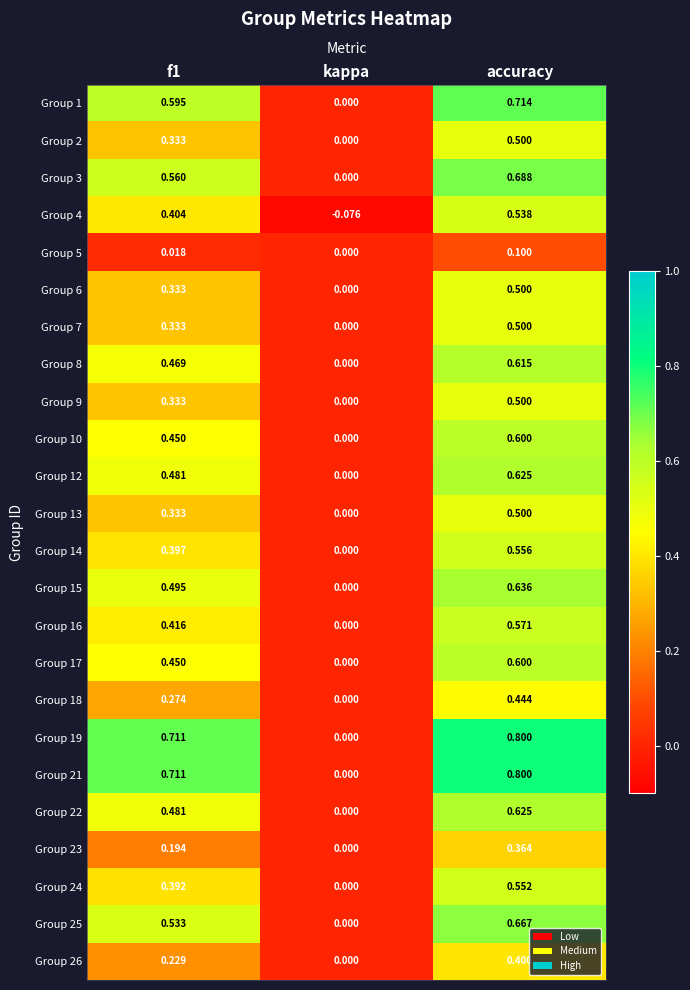

Which category has the highest value across all series?

accuracy